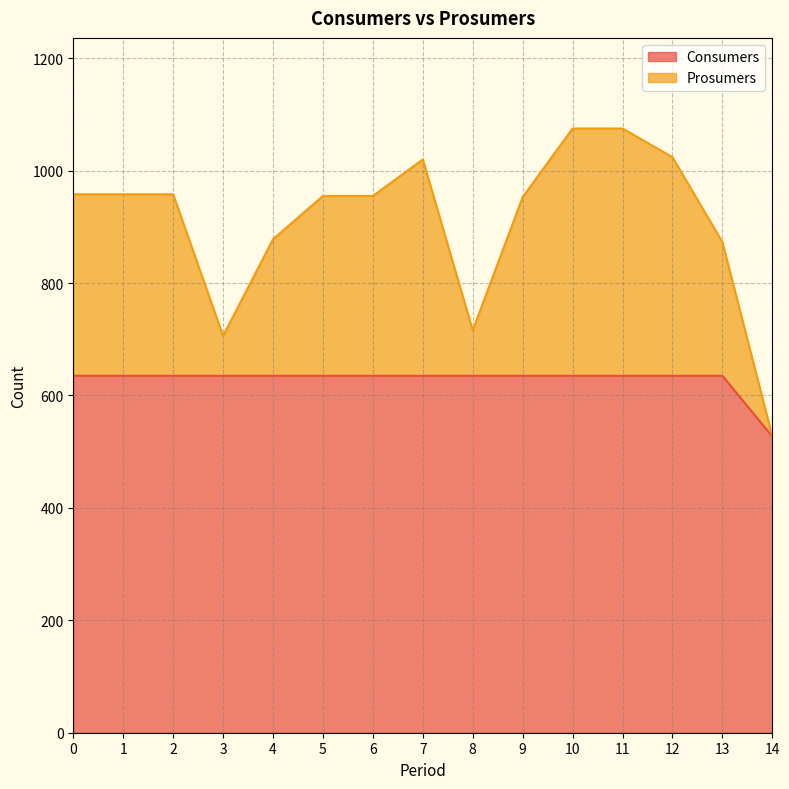

Between 9 and 12, which series saw the biggest shift?

Prosumers